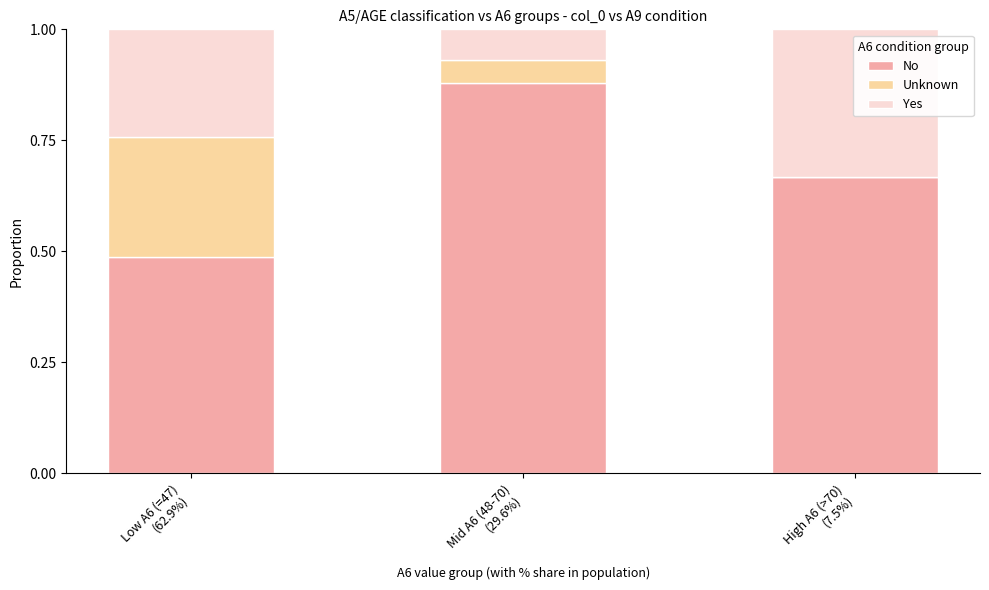

What is the sum of all No values?

2.0